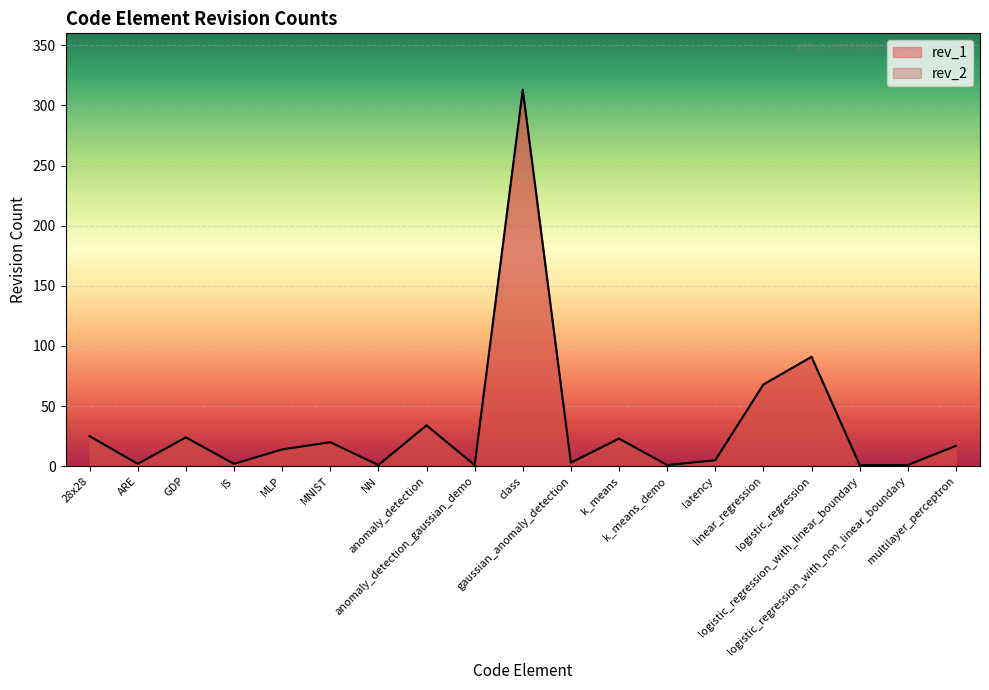

True or false: rev_1 has a value of 1 at NN.

True